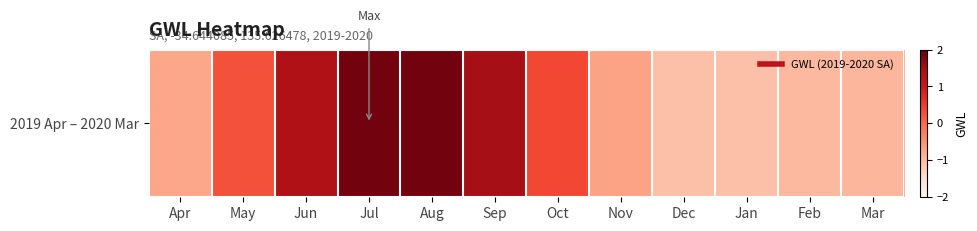

At which label does the data first exceed 0?

May